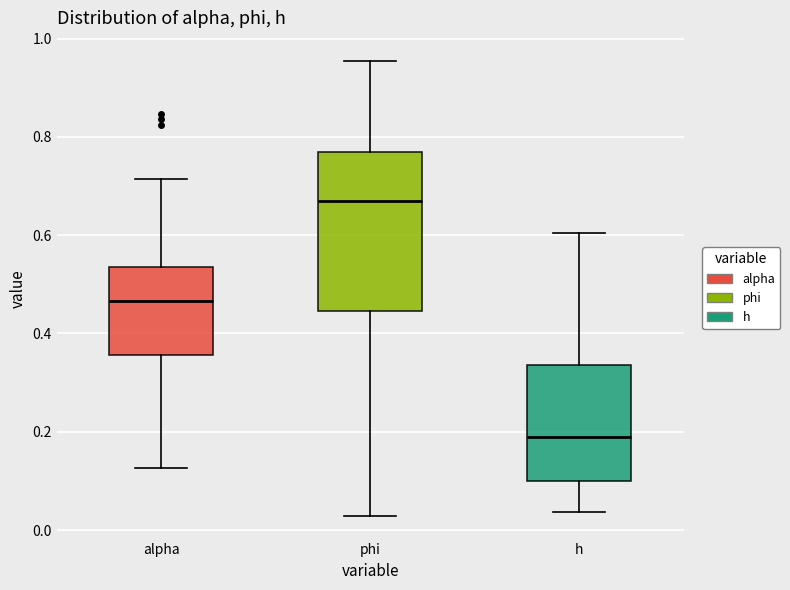

Reading left to right, transcribe this box plot: for each box, give where its median line is, the range the box spans, and where its two whiskers end, as read against the y-axis. The values are not printed on the chart, so give them approximately, as read against the axis.

alpha: median 0.46, box 0.36 to 0.54, whiskers 0.12 to 0.72
phi: median 0.66, box 0.44 to 0.76, whiskers 0.02 to 0.96
h: median 0.18, box 0.10 to 0.34, whiskers 0.04 to 0.60